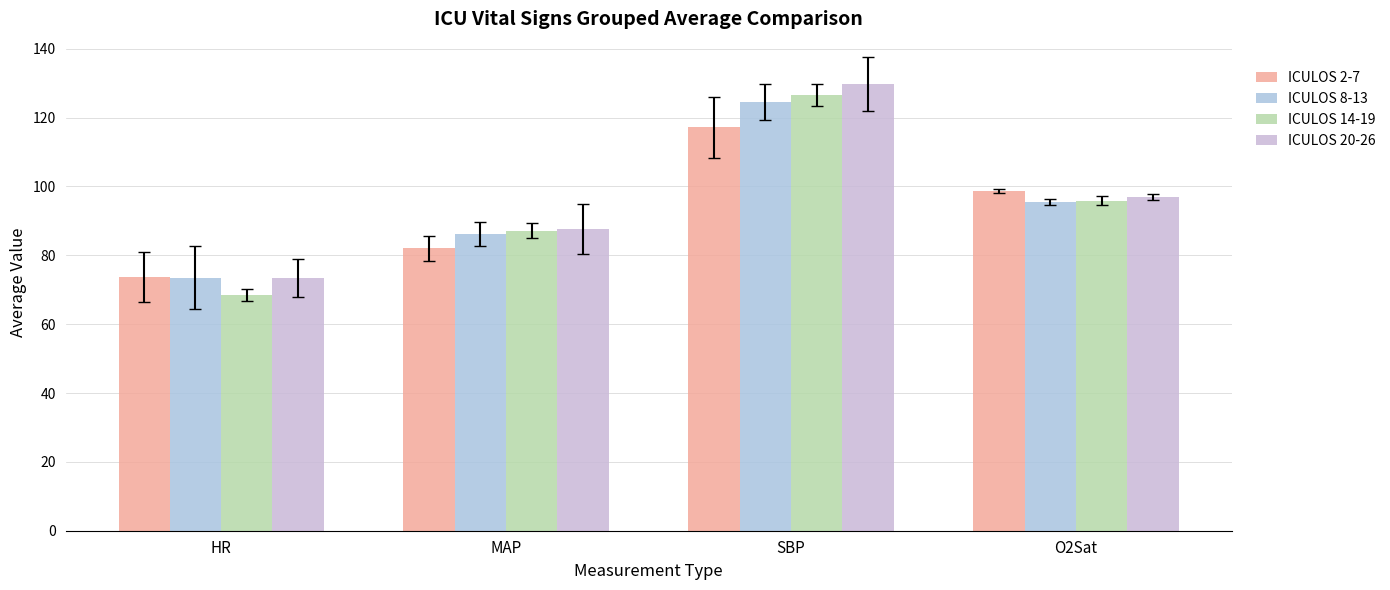

Reading left to right, what are all the values shown in this chart?

ICULOS 2-7: HR=73.7	MAP=82.0	SBP=117.2	O2Sat=98.7
ICULOS 8-13: HR=73.5	MAP=86.2	SBP=124.5	O2Sat=95.5
ICULOS 14-19: HR=68.5	MAP=87.2	SBP=126.7	O2Sat=95.8
ICULOS 20-26: HR=73.4	MAP=87.6	SBP=129.7	O2Sat=97.0